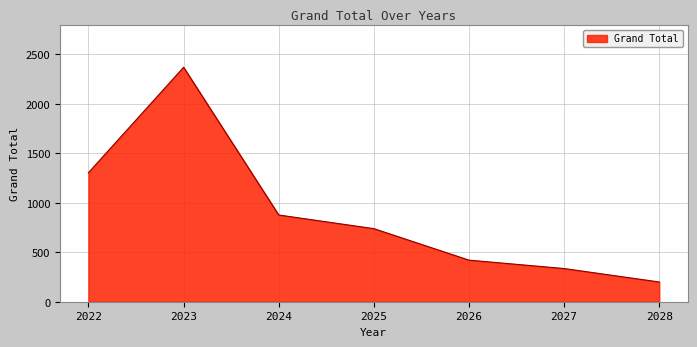

How many values exceed 738?

4